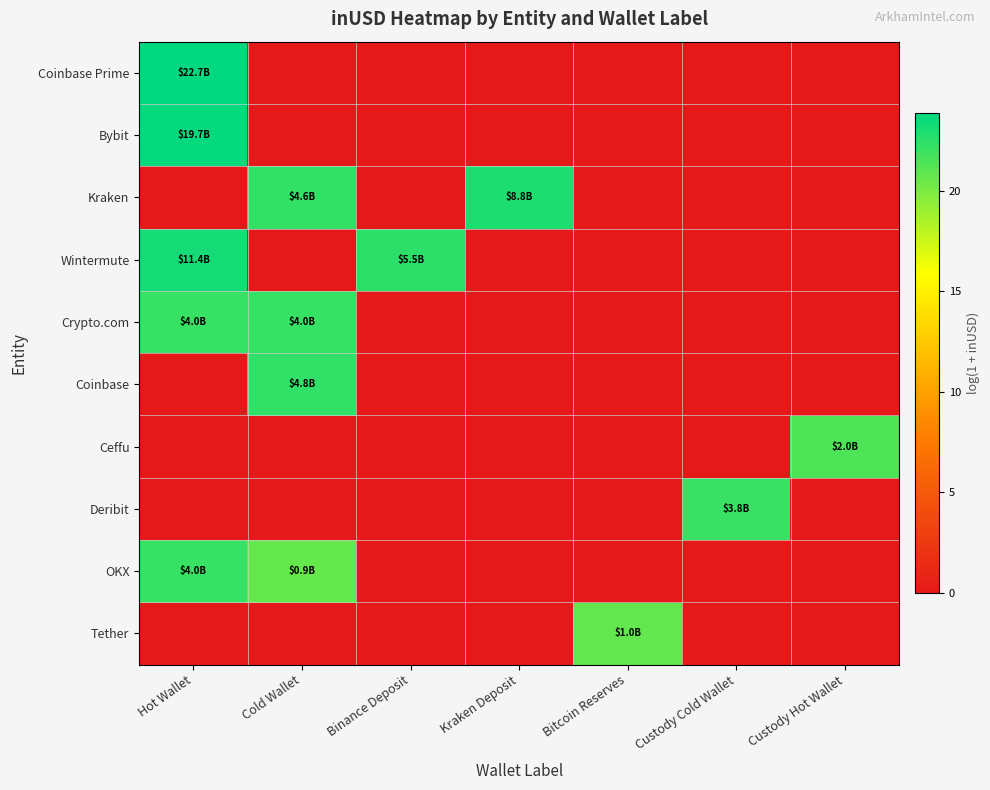

Which series has the widest spread of values?

Coinbase Prime